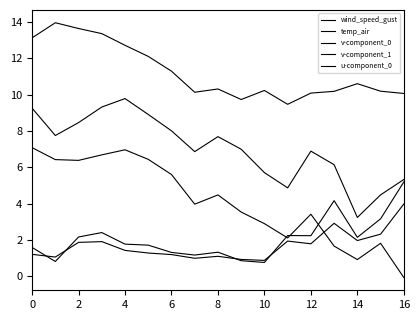

What is the label of the 12th point from the left?

11